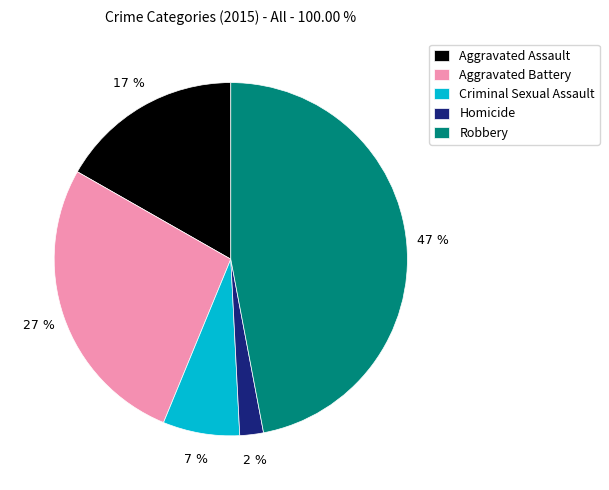

Is there a majority slice in this chart?

No